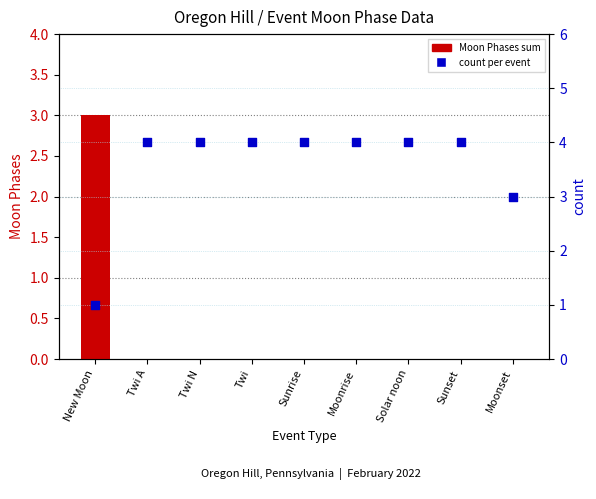

Is the value of Moon Phases sum at Twi greater than the value of count at Solar noon?

No